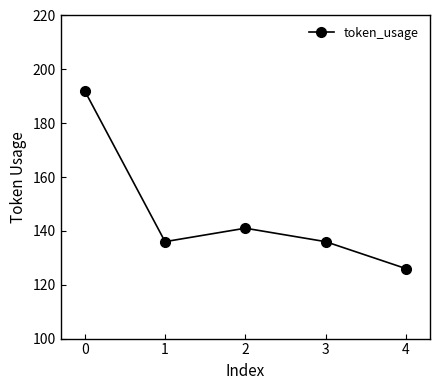

What is the change in value from 1 to 4?

-10